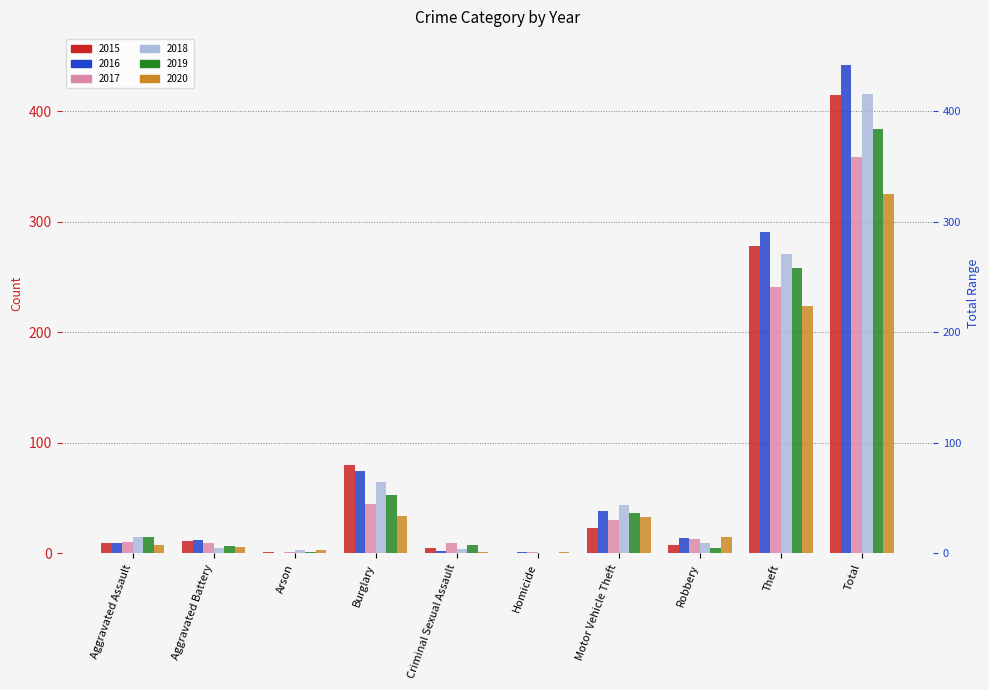

At which category does the chart reach its peak across all series?

Total